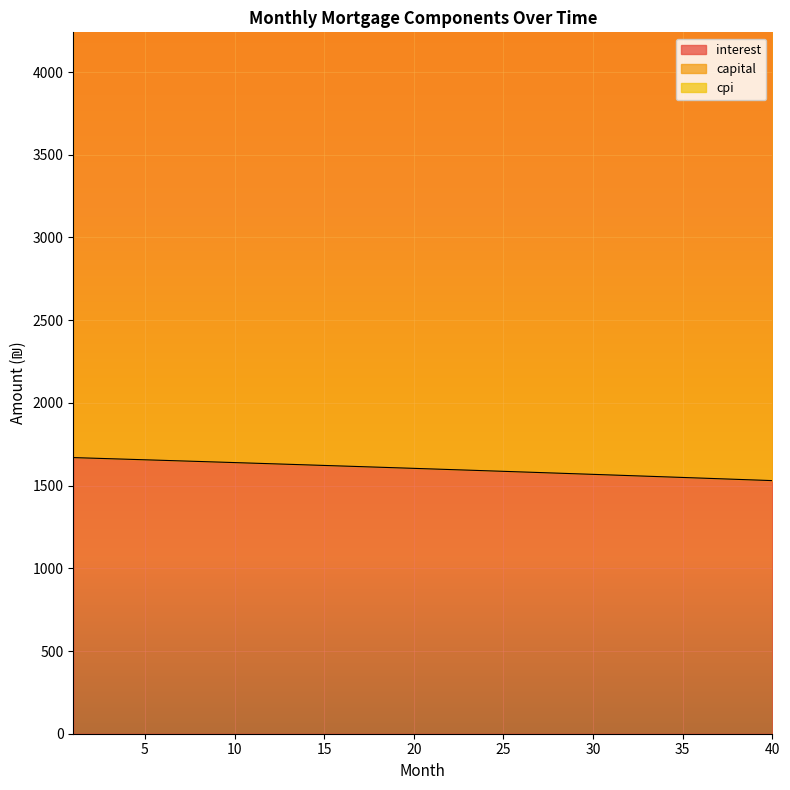

What is the sum of the interest values at 16 and 27?

3197.0